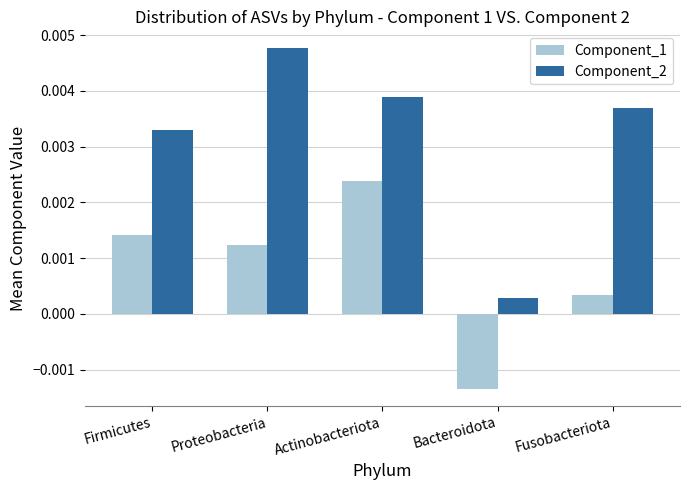

How many series are shown in this chart?

2